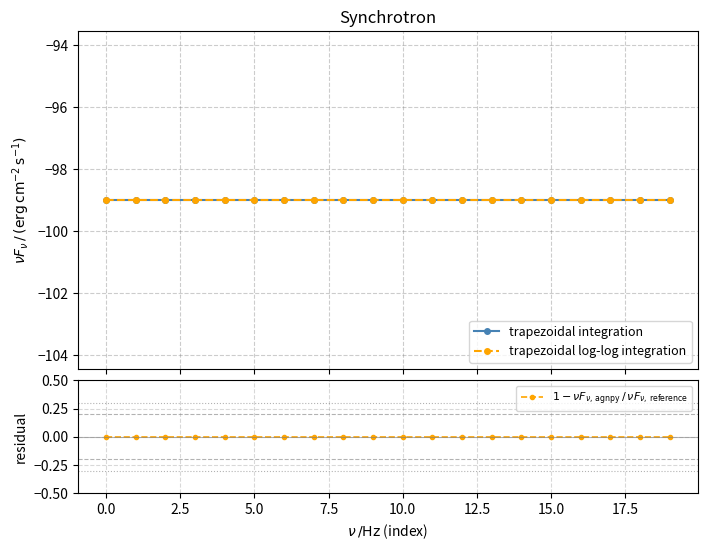

What is the maximum value for trapezoidal log-log integration?

-99